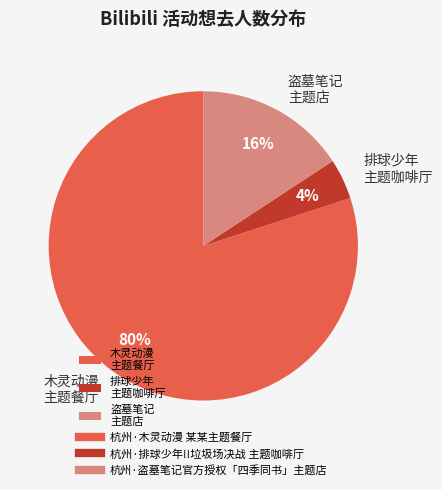

What is the largest slice in the pie chart?

木灵动漫 主题餐厅